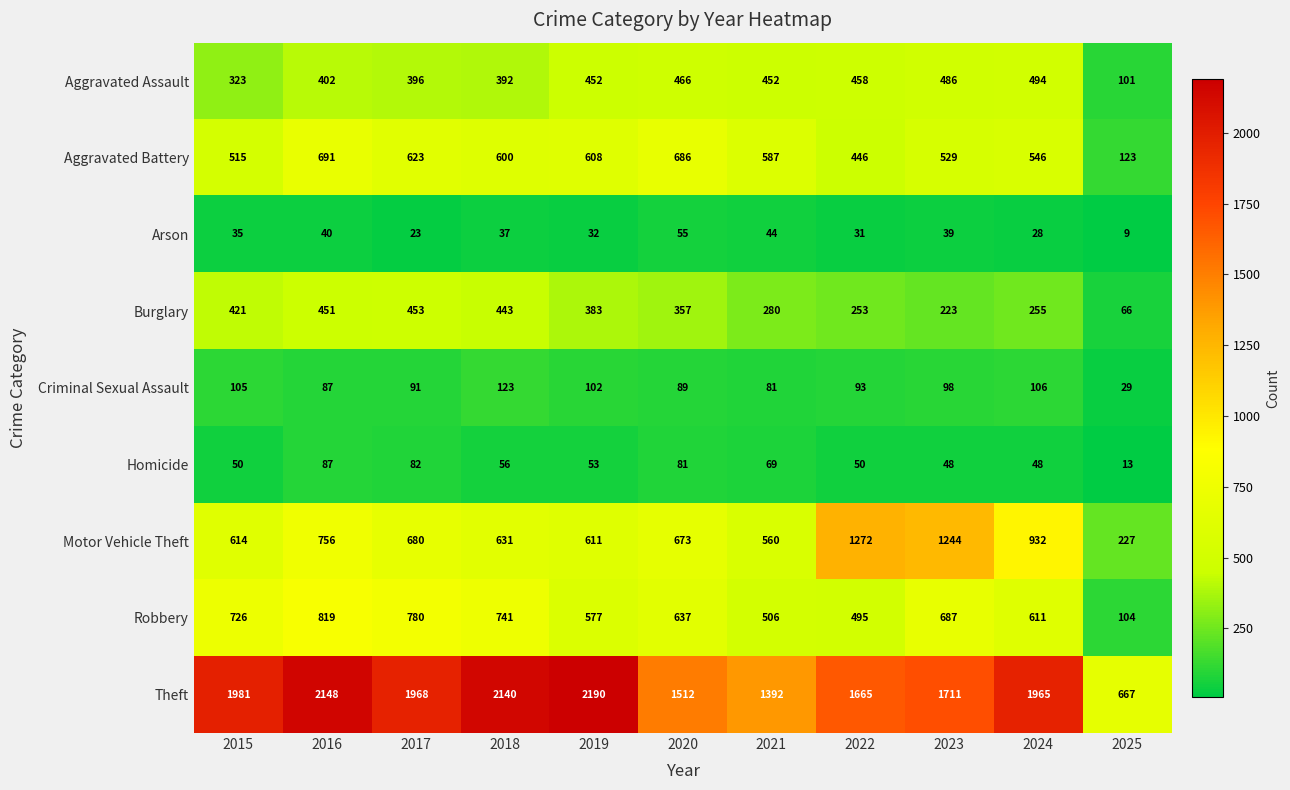

True or false: Theft has a value of 1512 at 2020.

True